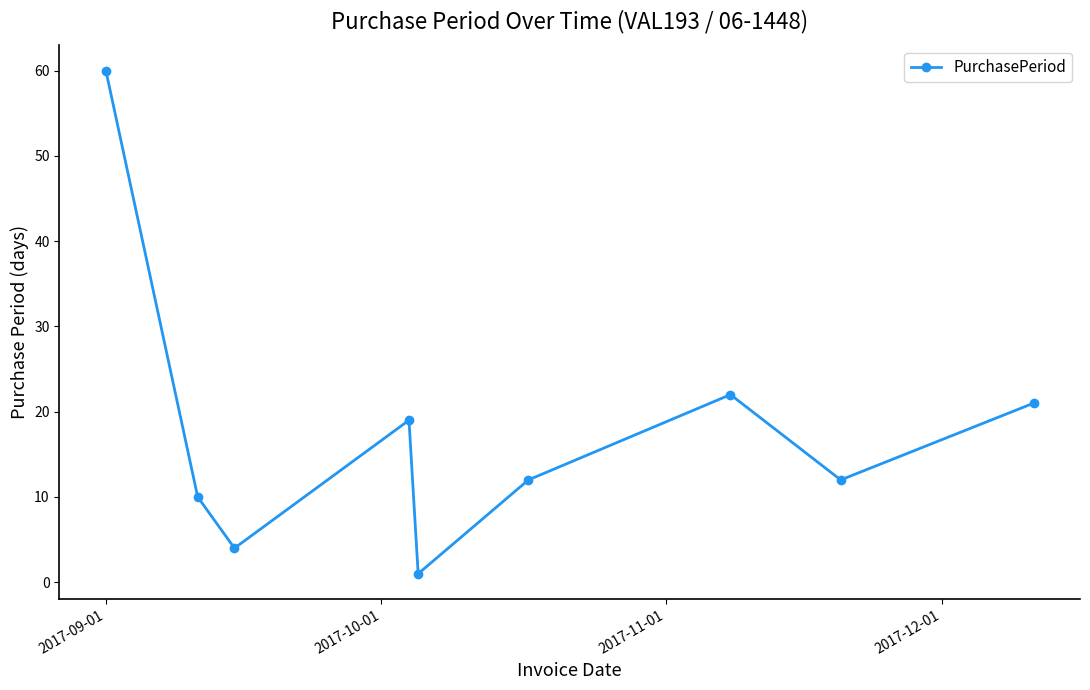

What is the greatest value displayed?

60